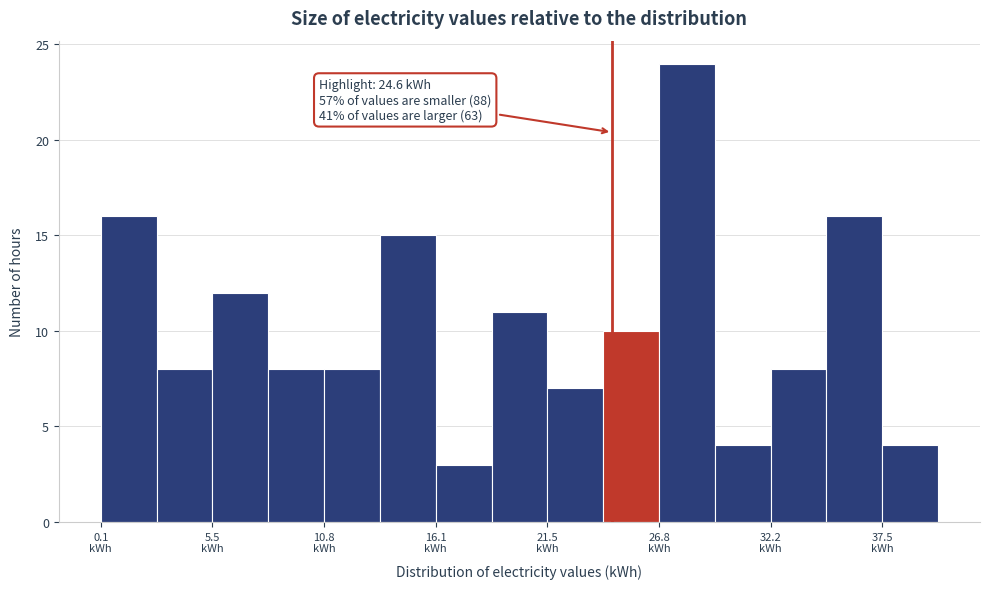

Read against the x-axis, roughly where is the centre of the tallest bar?

28